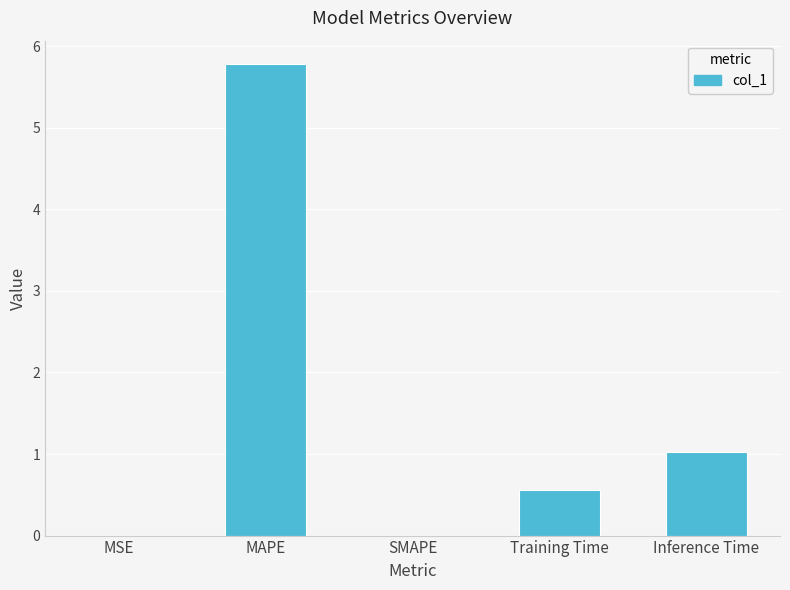

Read the value at Inference Time.

1.0